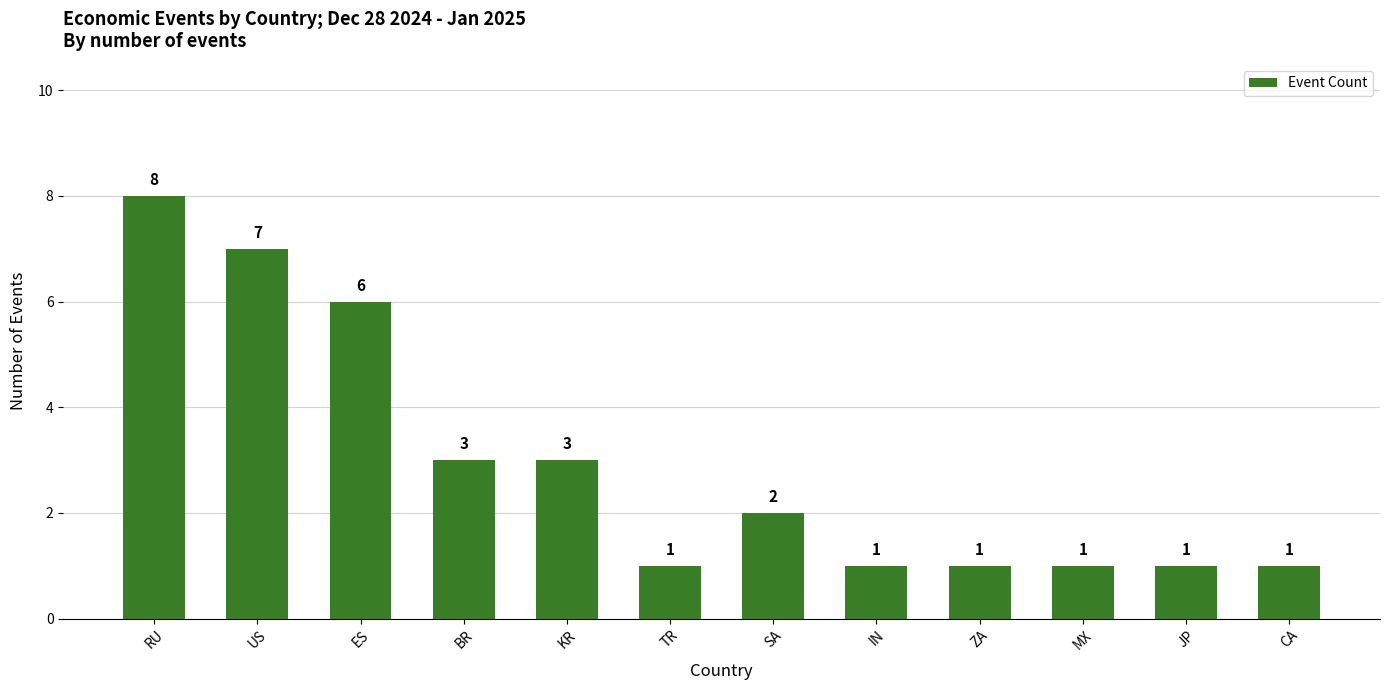

How many distinct data groups are displayed?

1